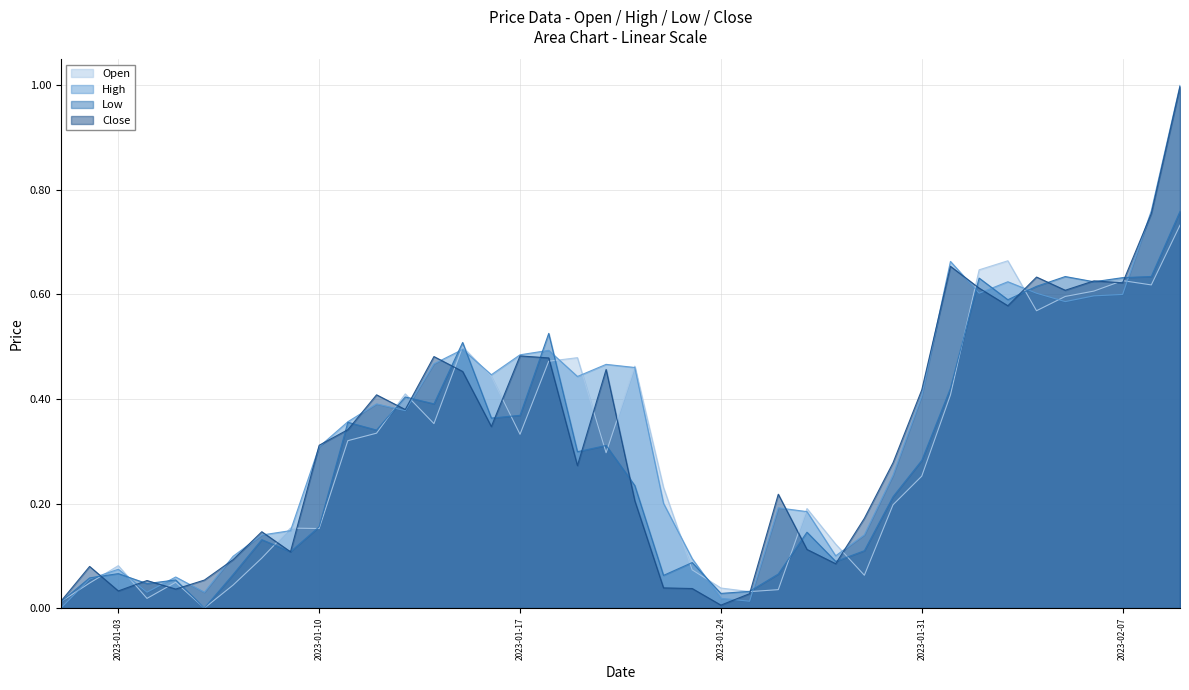

True or false: Low has a value of 0.0 at 2023-01-25.

True